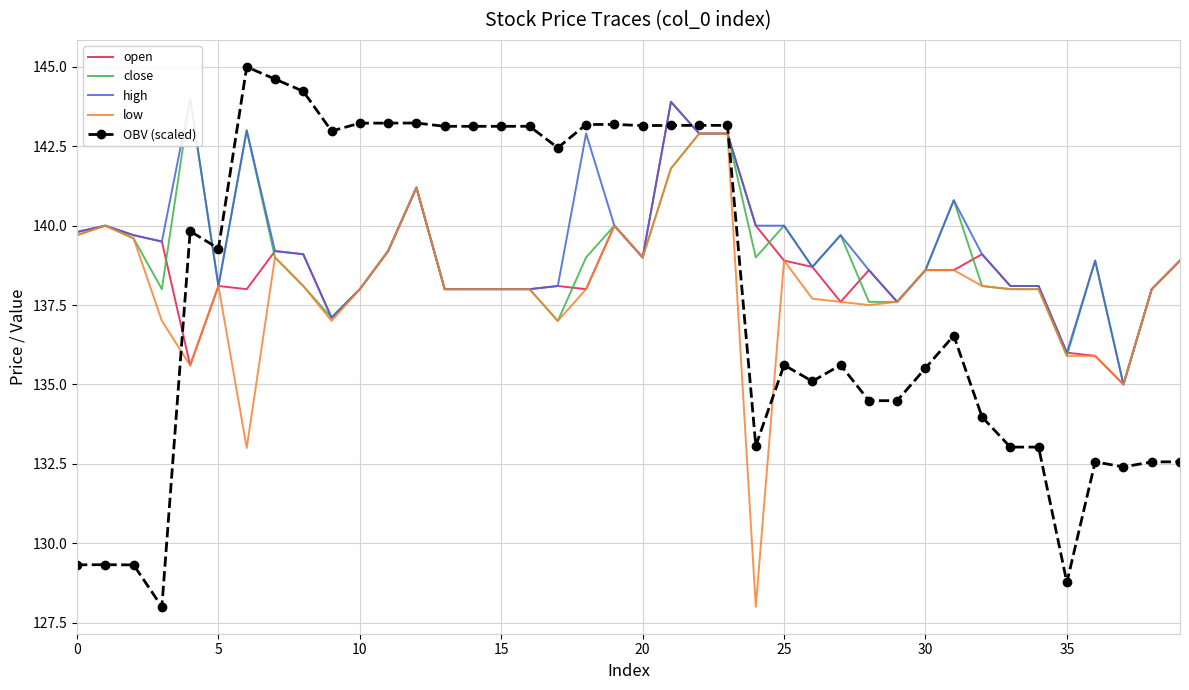

What is the lowest value of the close series?

135.0